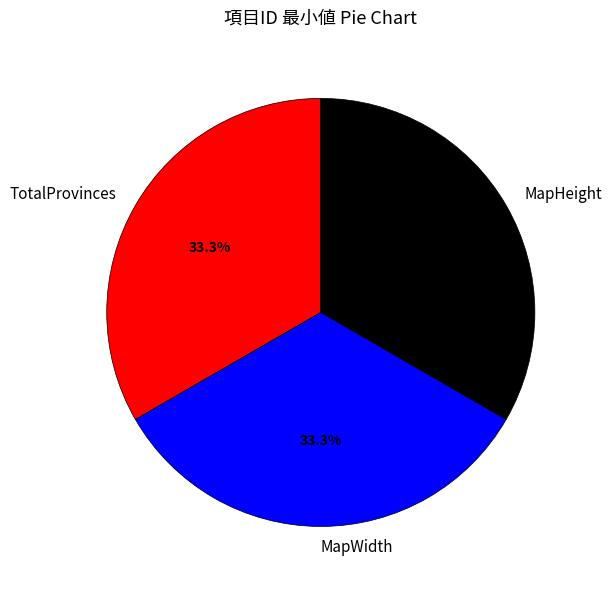

What portion of the pie excludes MapWidth?

66.7%